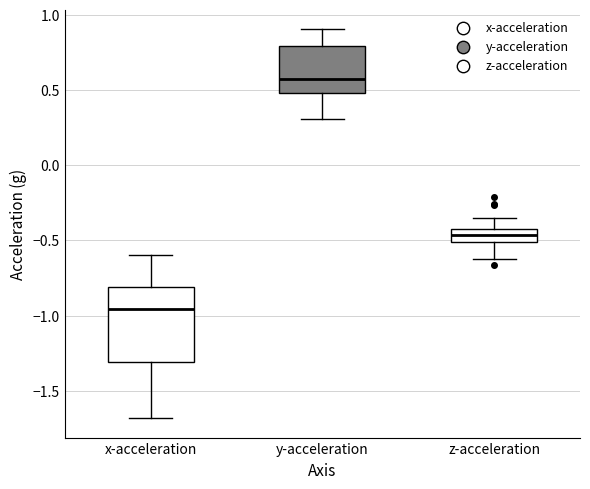

Which box has the lowest median line?

x-acceleration